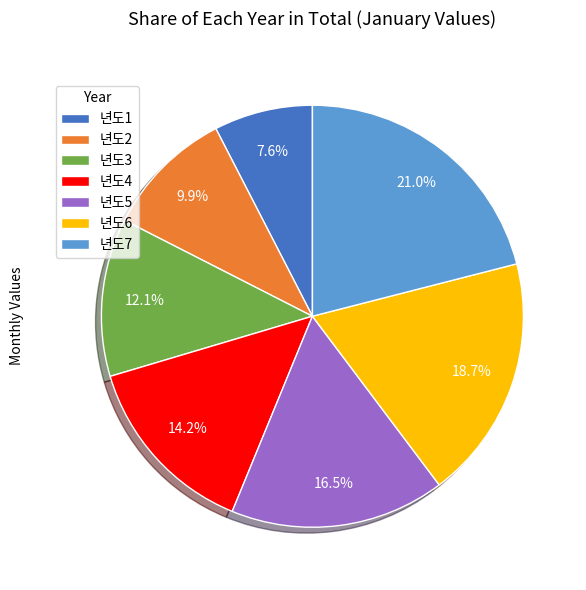

What percentage is NOT represented by 년도7?

79.0%